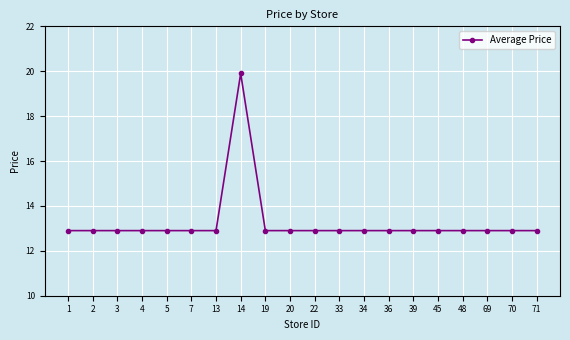

Does the chart display data point markers on the line(s)?

Yes